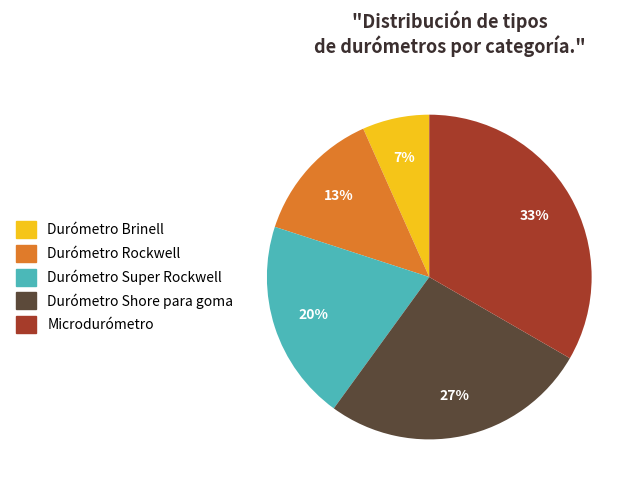

Which category has the smallest portion of the pie?

Durómetro Brinell